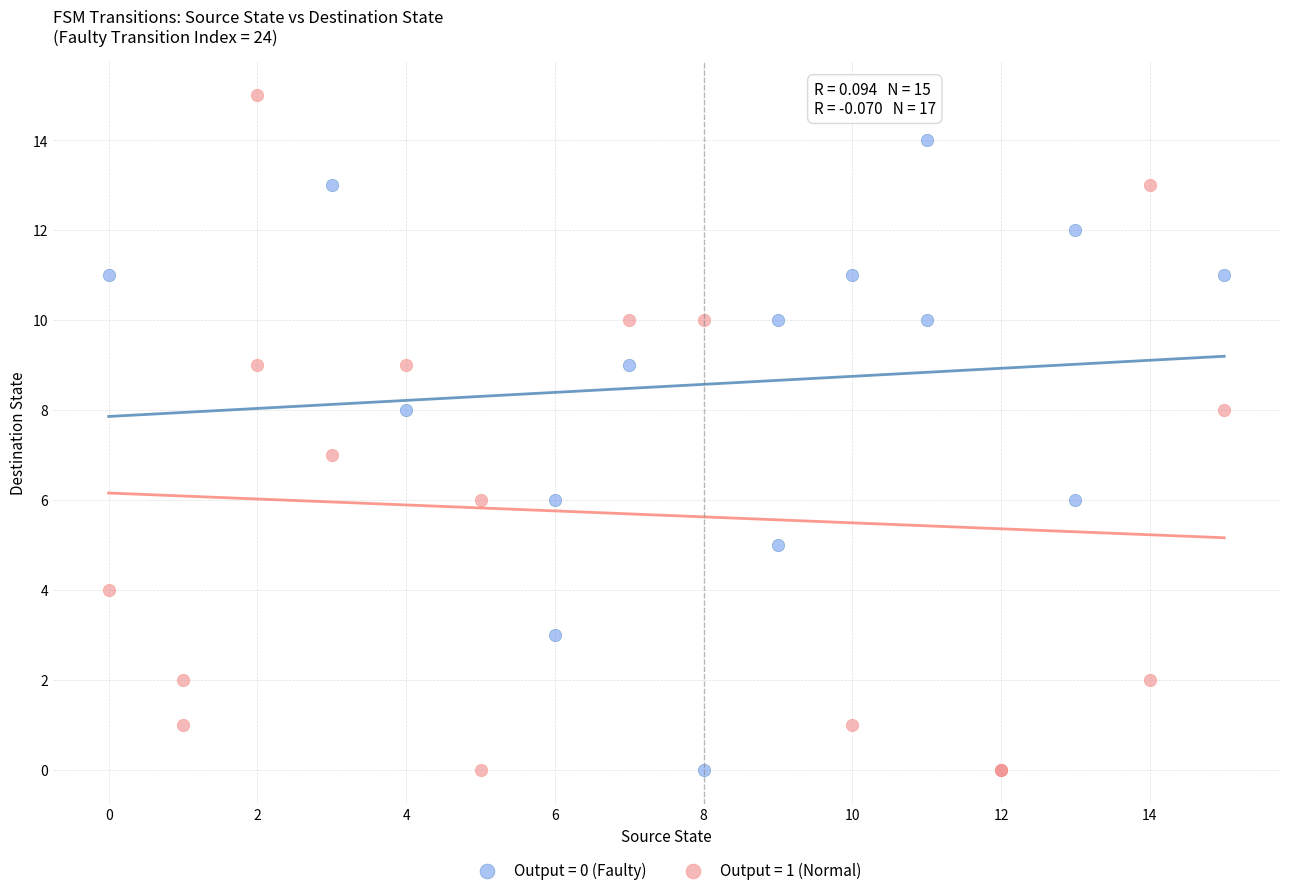

Which series contains the highest Y value?

Output = 1 (Normal)